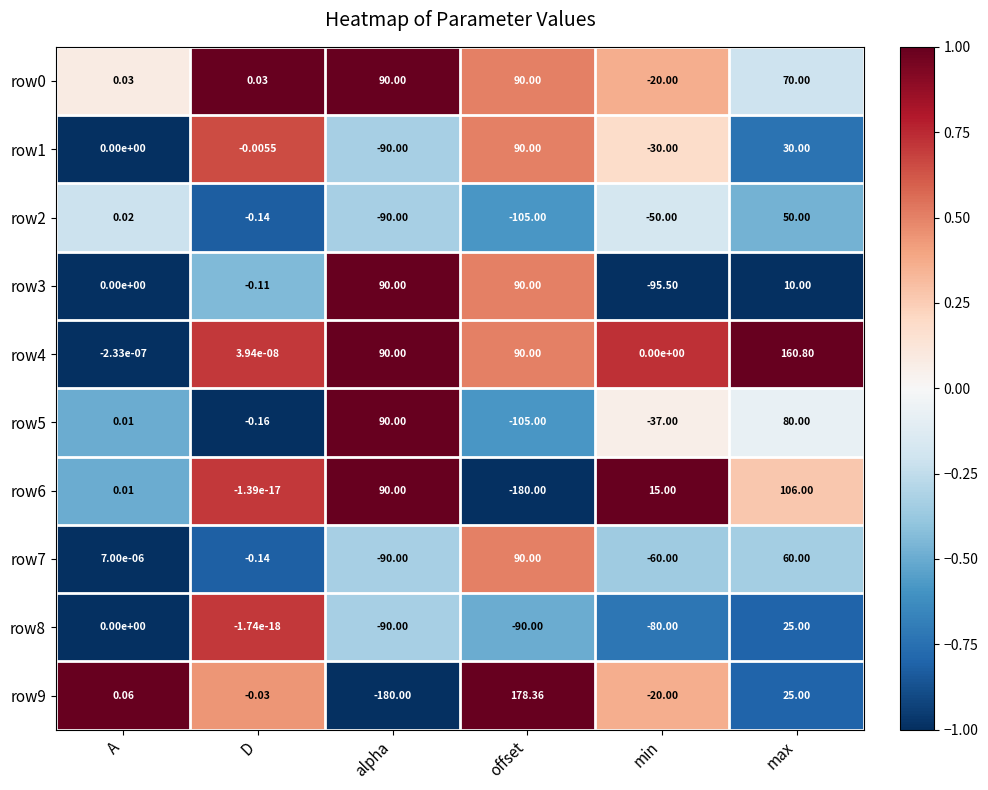

Which category has the lowest value in the row7 series?

alpha